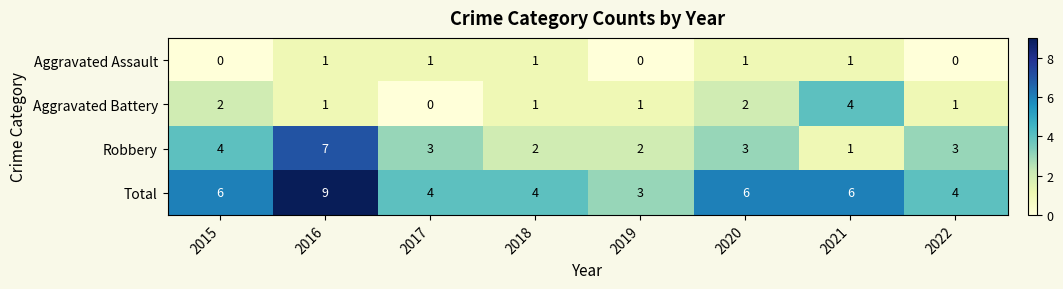

What is the difference between the highest and lowest values at 2022?

4